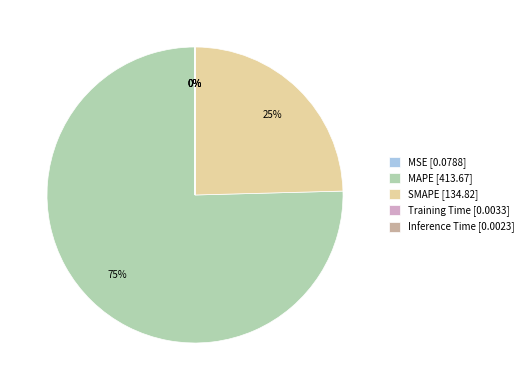

The MAPE slice represents 81% of the pie. True or false?

False